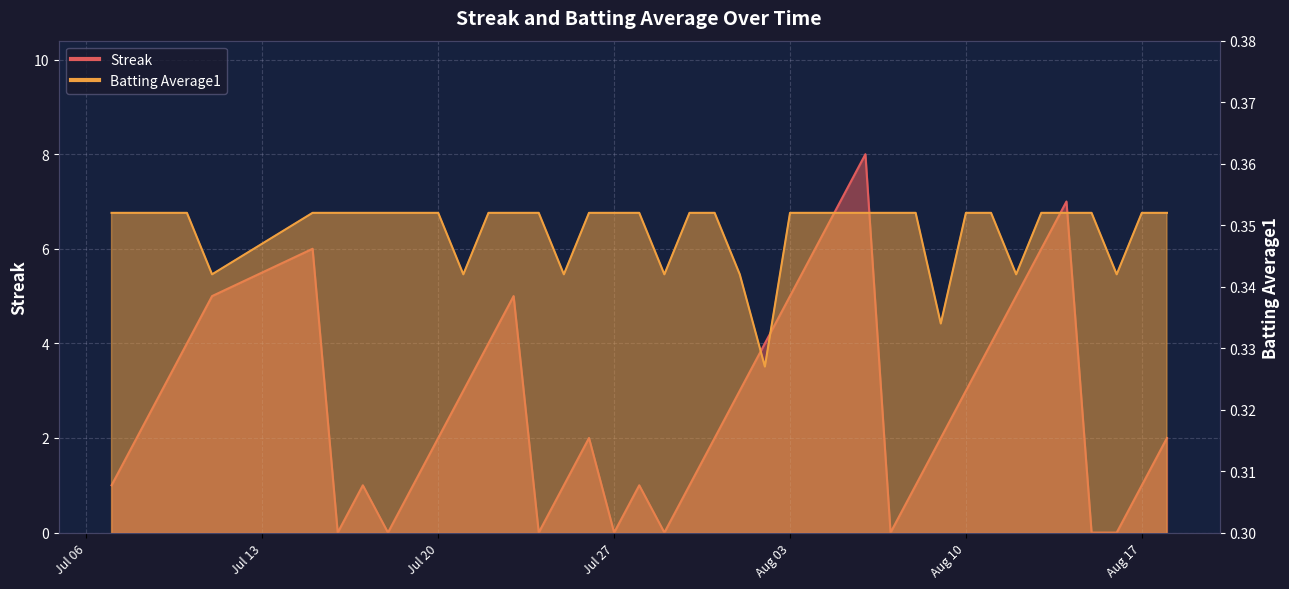

Count the Streak values in the range 1 to 5.

26